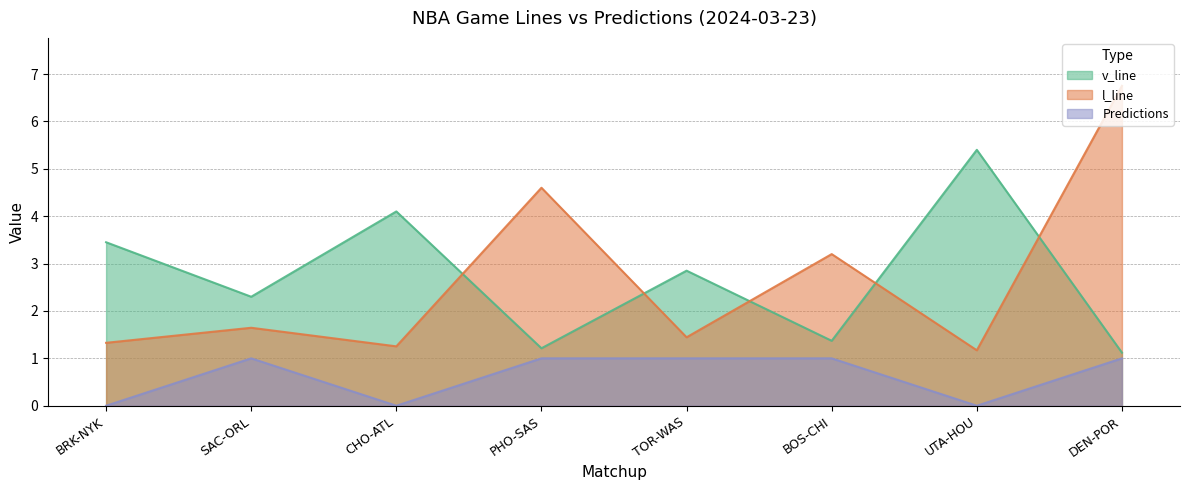

Which series has the widest spread of values?

l_line